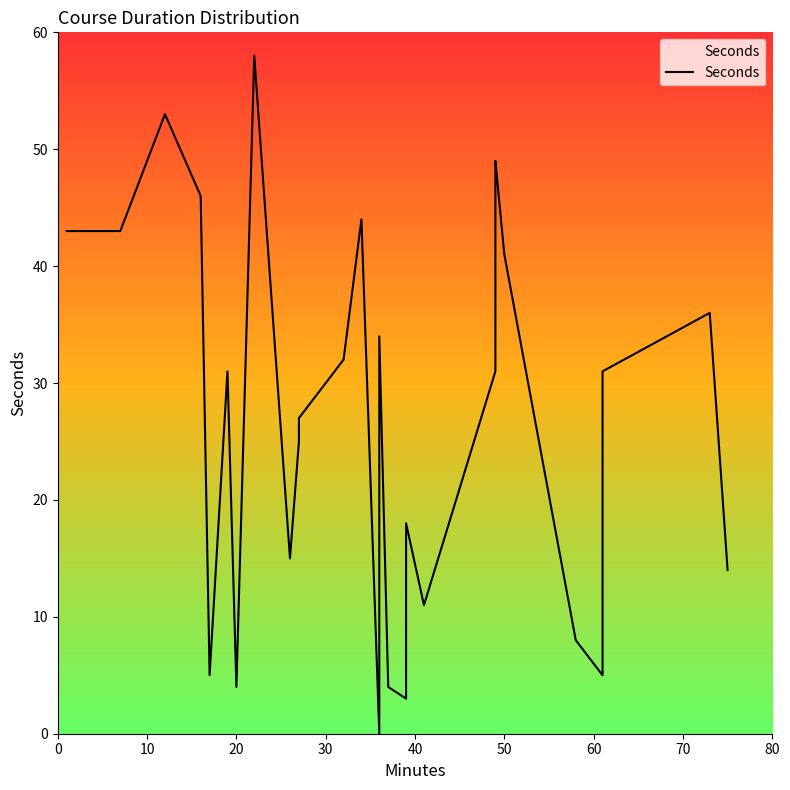

List the labels in order of value, largest first.

22, 12, 49, 49, 16, 34, 1, 7, 1, 50, 73, 36, 32, 19, 61, 49, 27, 27, 39, 26, 75, 41, 58, 17, 61, 37, 20, 39, 36